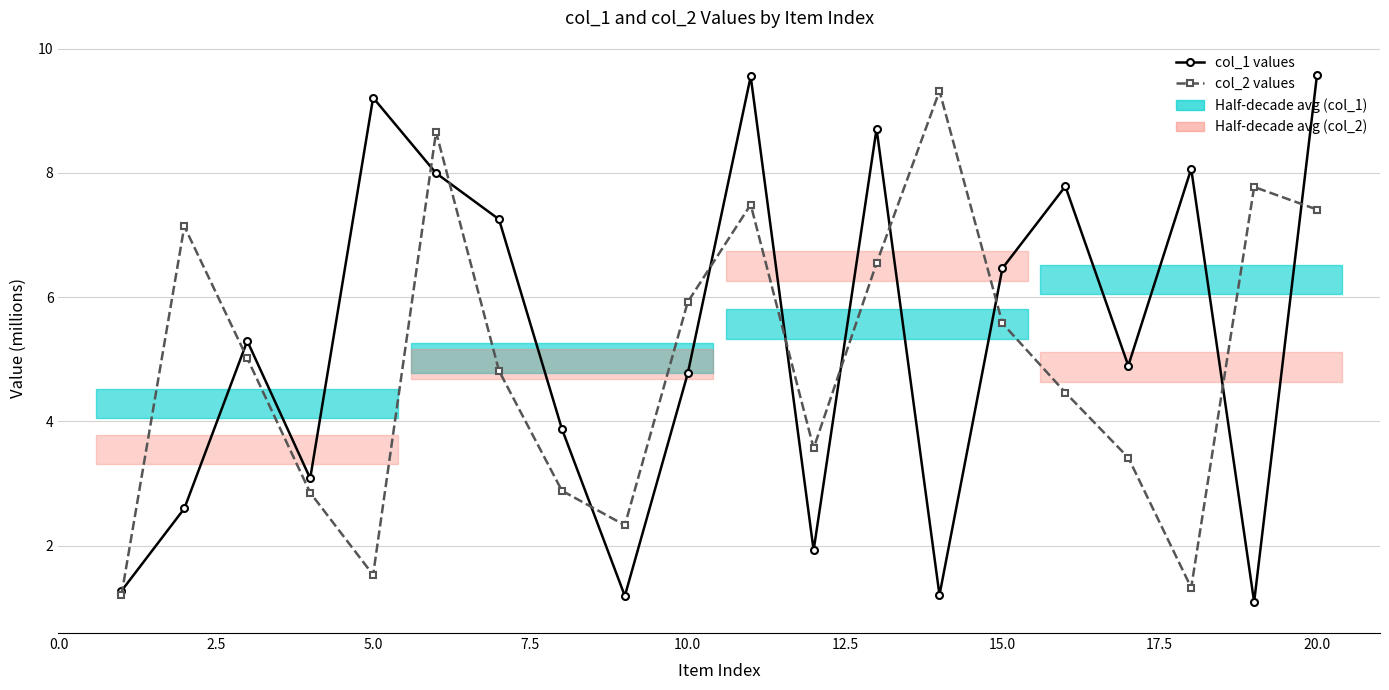

What is the average value of the col_2 values series?

5.0